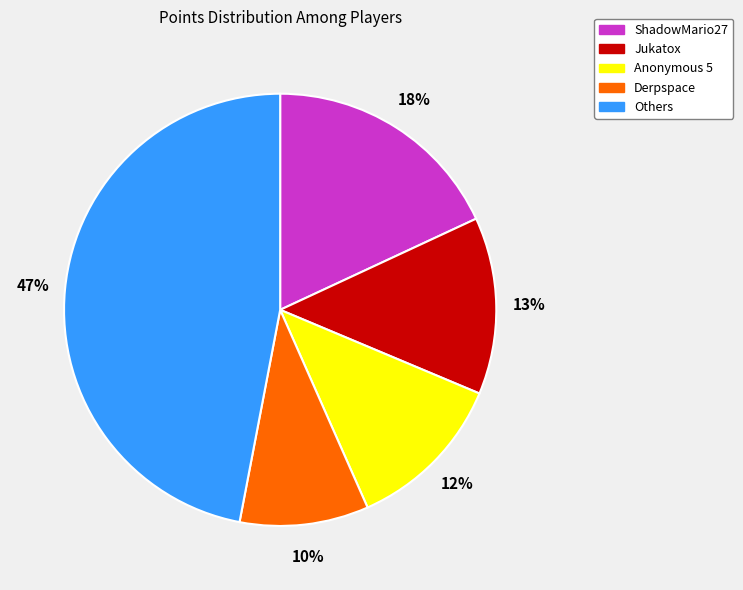

Rank the categories by value from highest to lowest.

Others, ShadowMario27, Jukatox, Anonymous 5, Derpspace